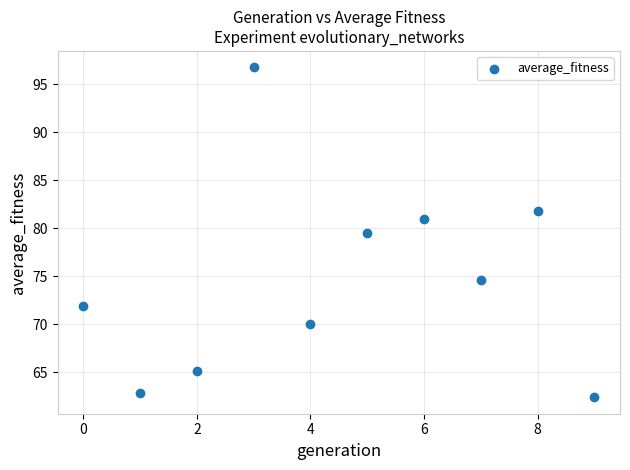

What Y value in the scatter plot is closest to 79?

79.5